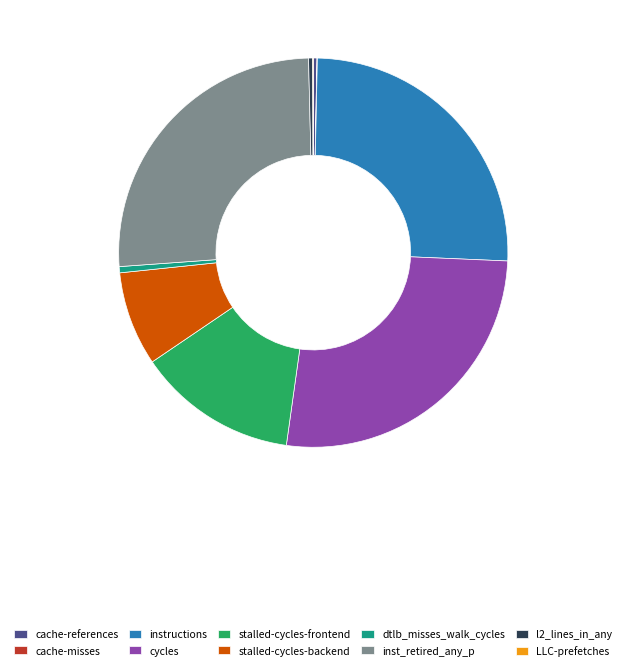

True or false: cache-references accounts for 0% of the total.

True